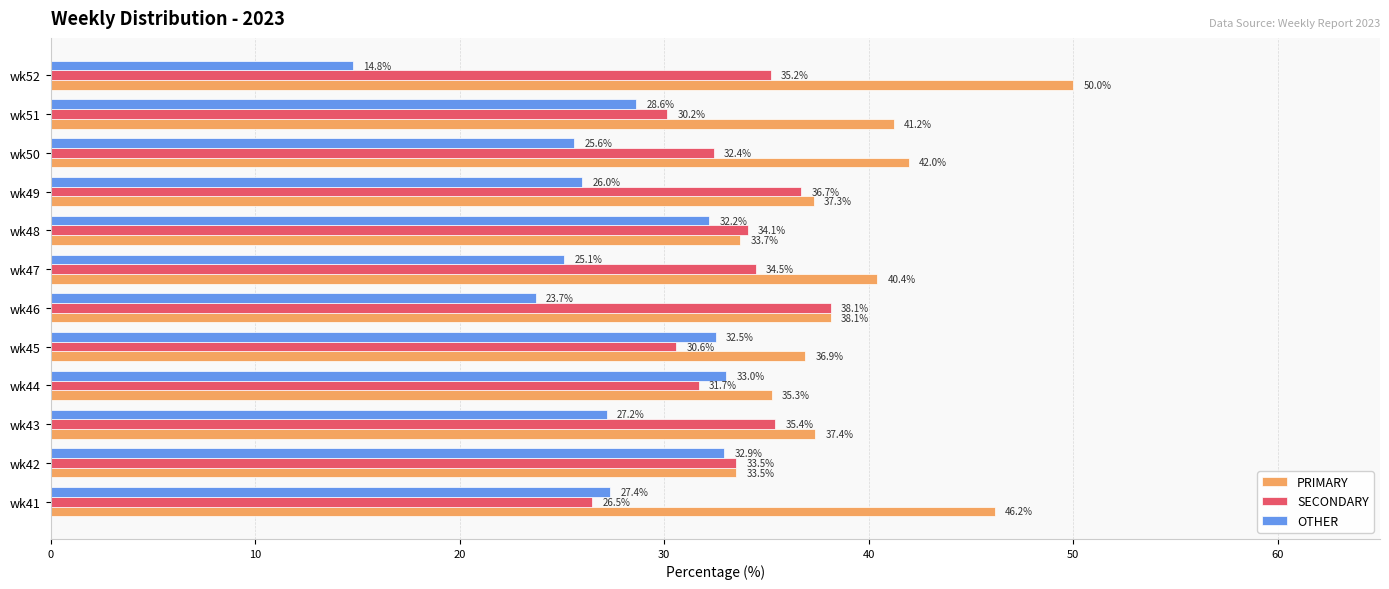

At how many categories does at least one series exceed 29?

12